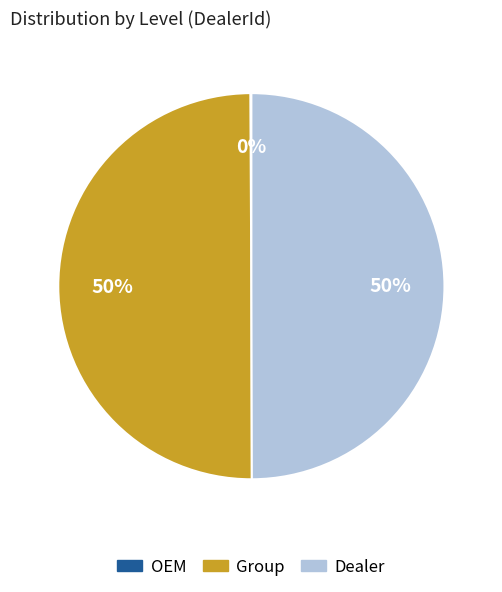

Approximately how many times larger is the value at Dealer compared to Group?

1.0